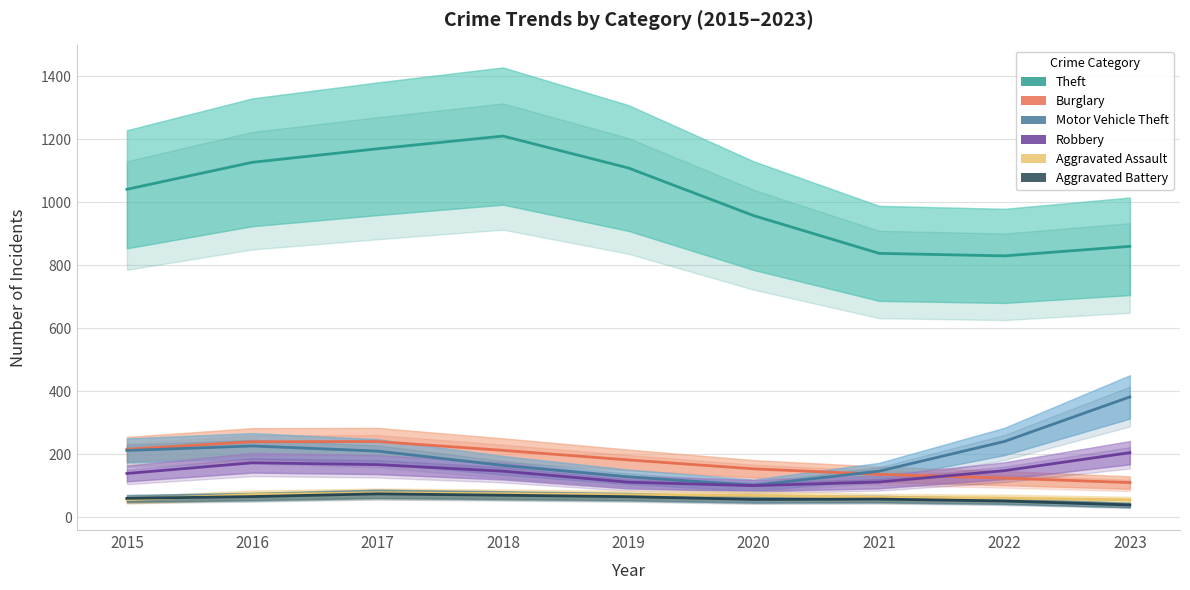

List the labels in order of Aggravated Assault value, smallest first.

2023, 2015, 2022, 2021, 2020, 2019, 2016, 2018, 2017